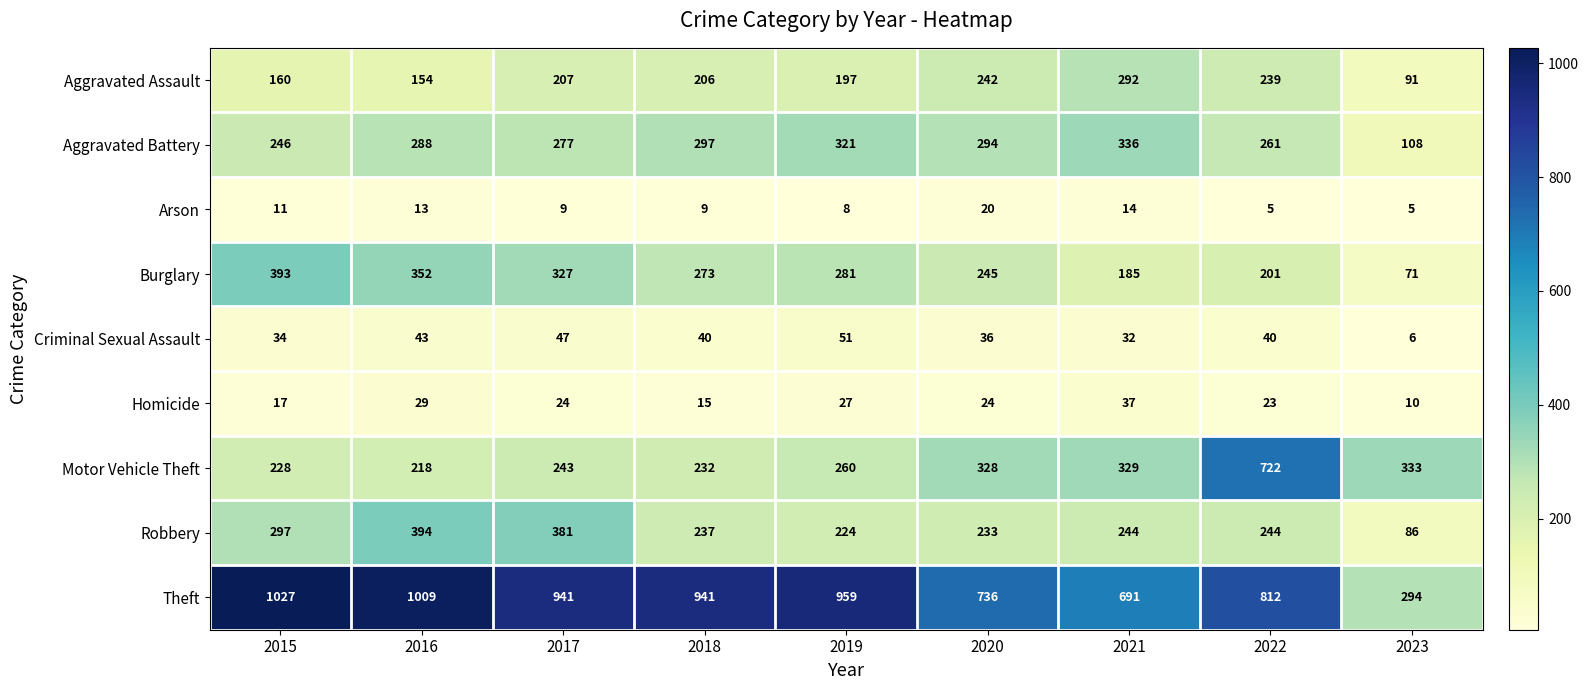

Which category has the highest value across all series?

2015